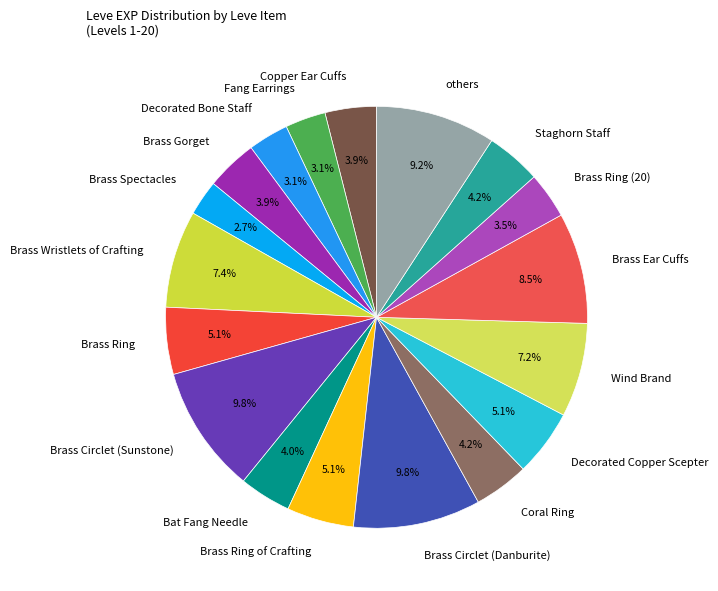

Between Coral Ring and Wind Brand, which is larger?

Wind Brand